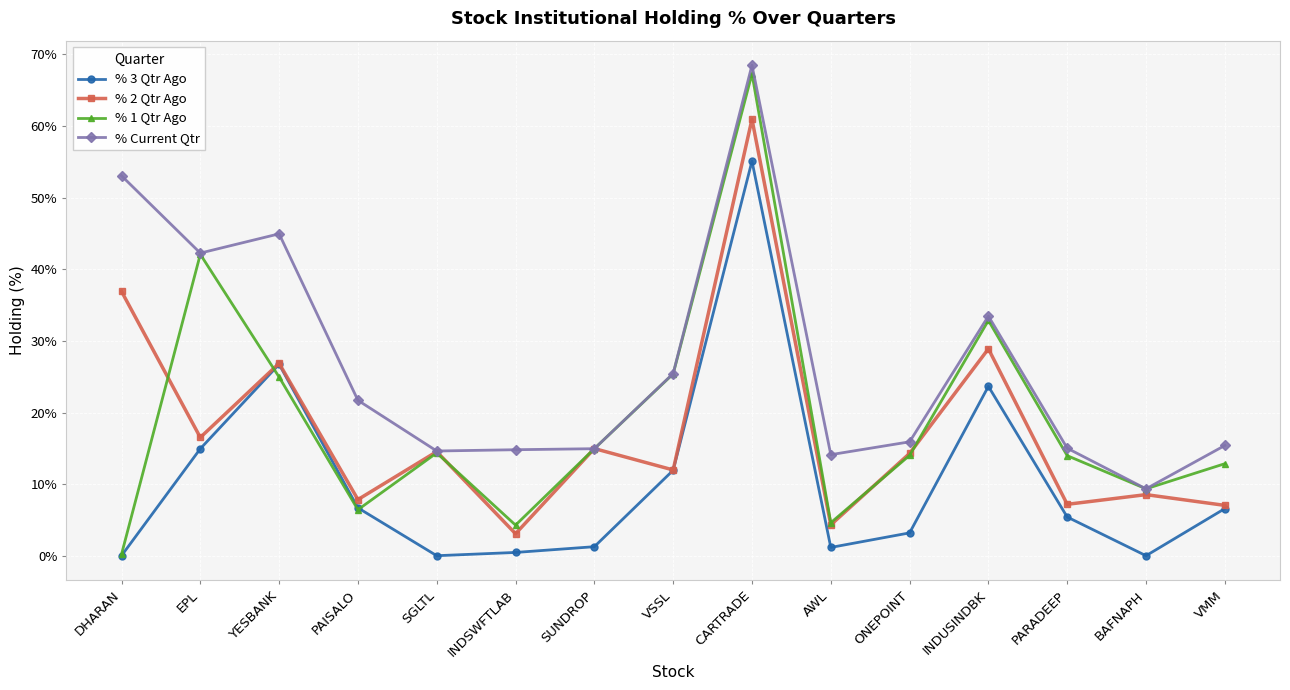

Which series has the largest range (max minus min)?

% 1 Qtr Ago